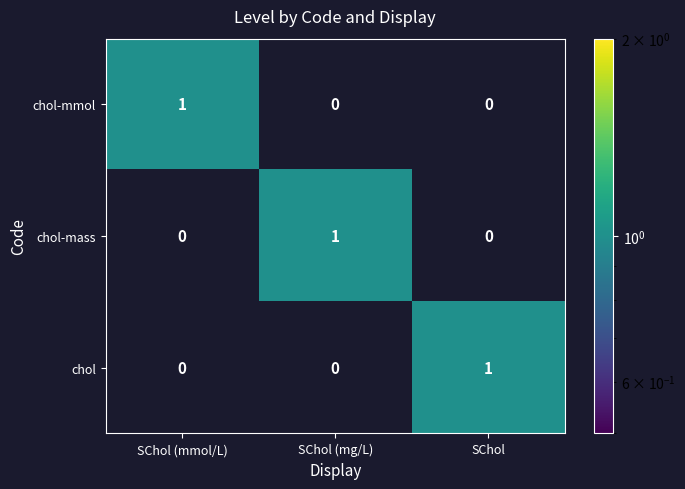

True or false: chol-mmol has a value of 0 at SChol (mg/L).

True